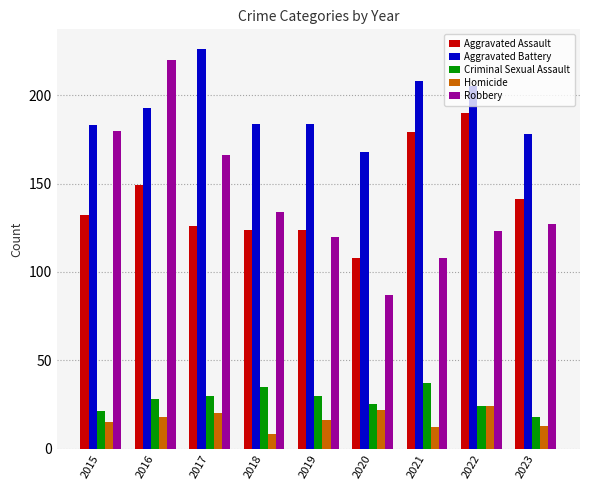

Which category has the highest value across all series?

2017